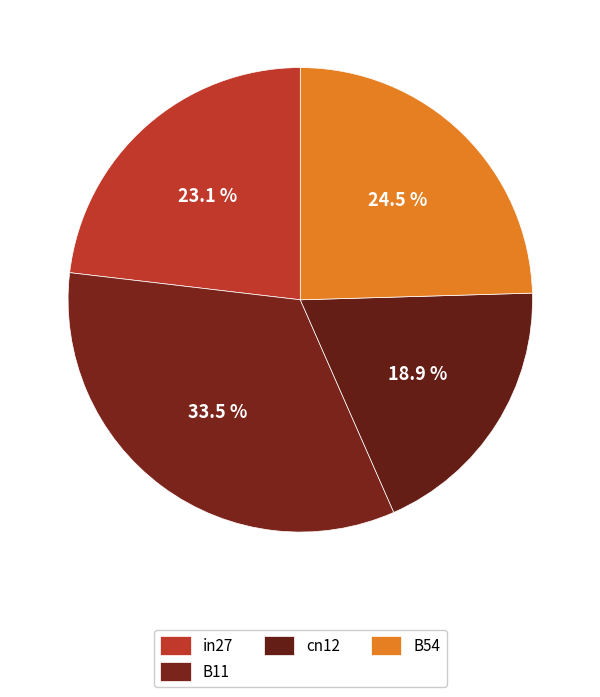

Rank the categories by value from lowest to highest.

cn12, in27, B54, B11